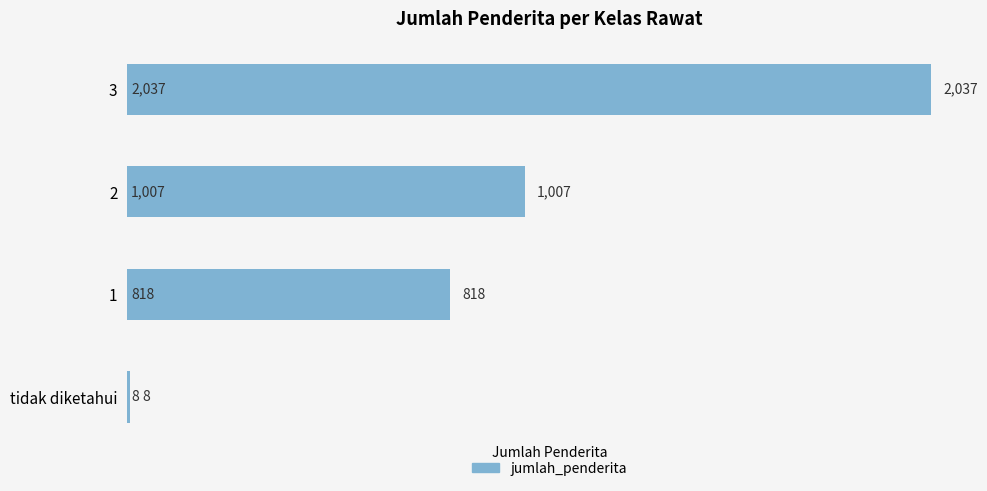

What is the change in value from 2 to 1?

-189